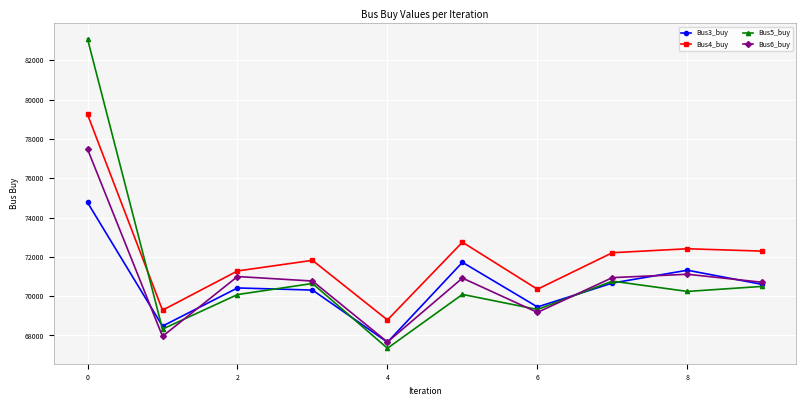

List the series in order of their peak value, lowest first.

Bus3_buy, Bus6_buy, Bus4_buy, Bus5_buy